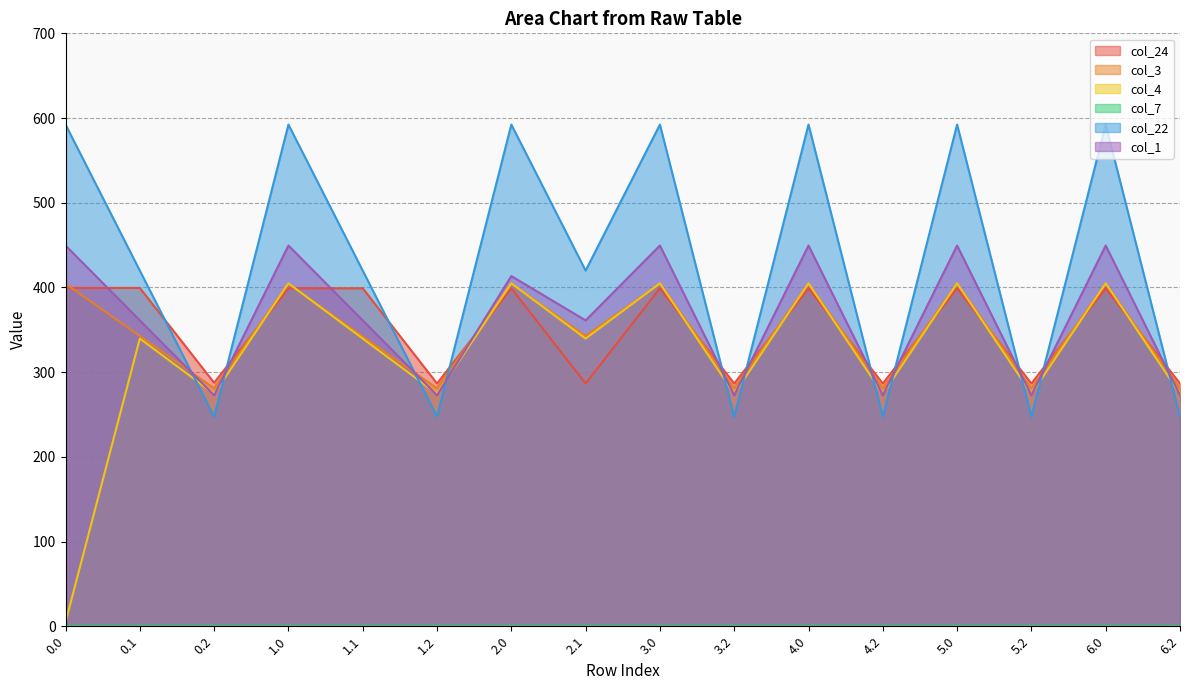

Does the chart have visible grid lines?

Yes